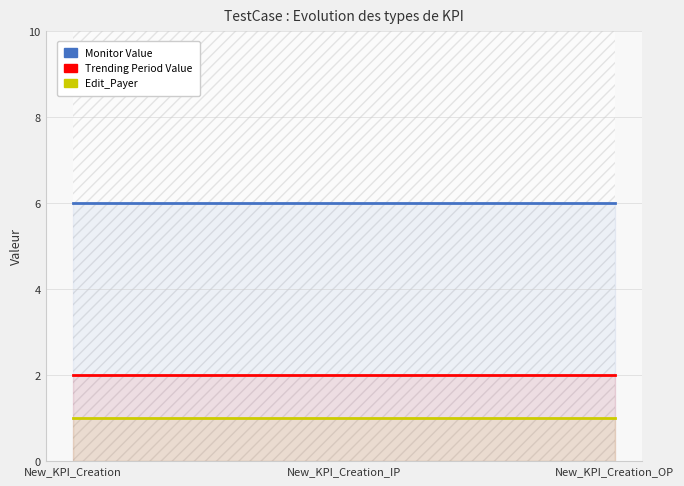

Rank the series by their maximum value, from lowest to highest.

Edit_Payer, Trending Period Value, Monitor Value